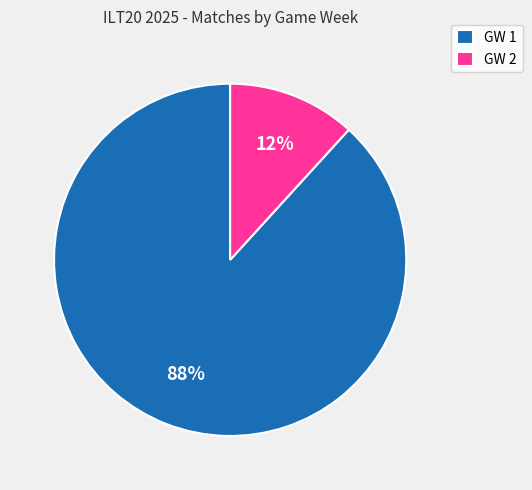

To the nearest percent, what is the difference between the GW 1 and GW 2 slice percentages?

76%